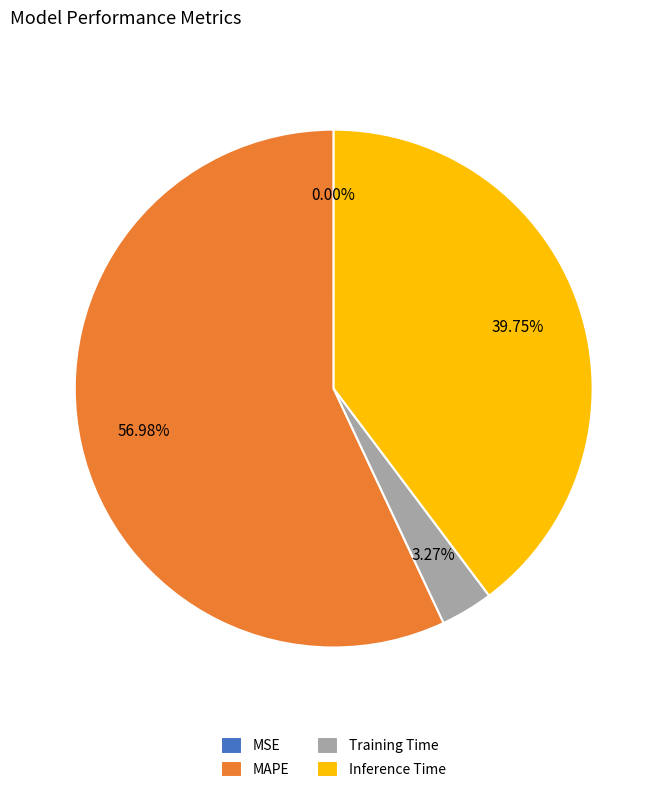

What portion of the pie excludes MAPE?

43.0%